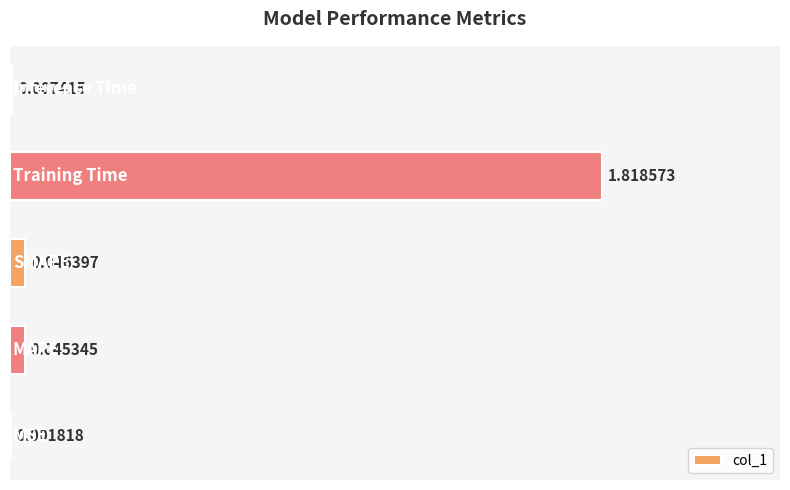

Are the bars horizontal?

Yes